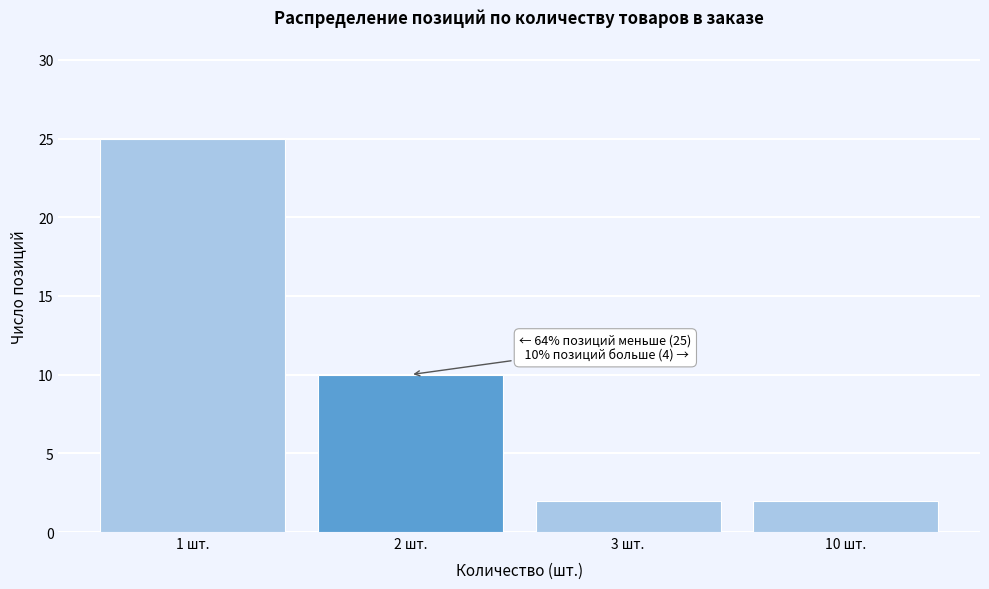

Reading right to left, transcribe all the data shown in this chart.

2	2	10	25